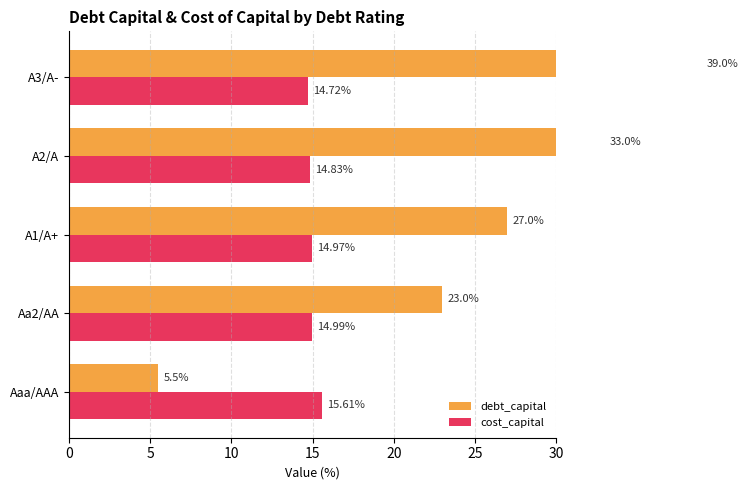

Between A3/A- and Aa2/AA, which is larger?

A3/A-